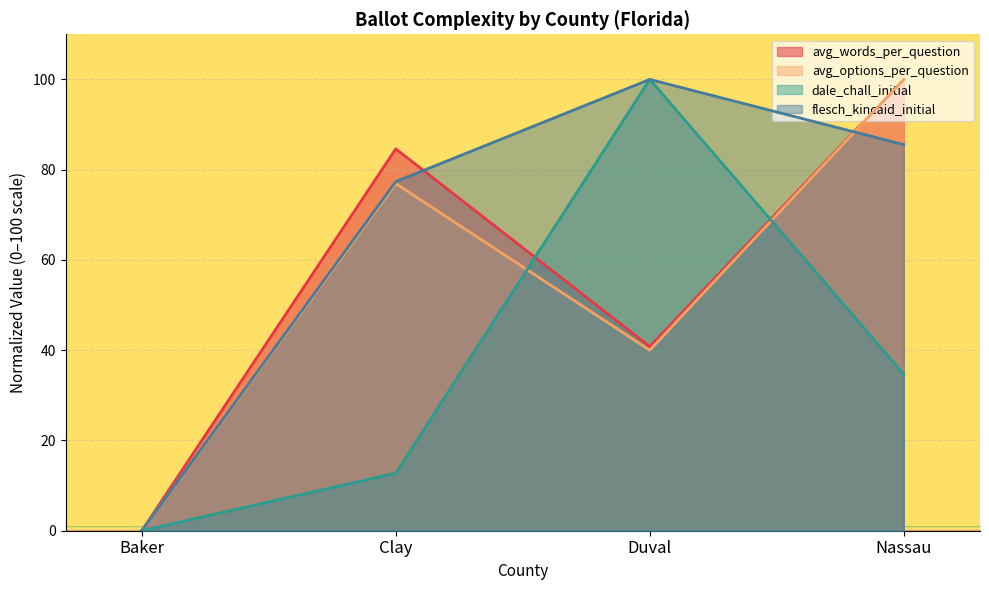

Count the number of categories in the chart.

4